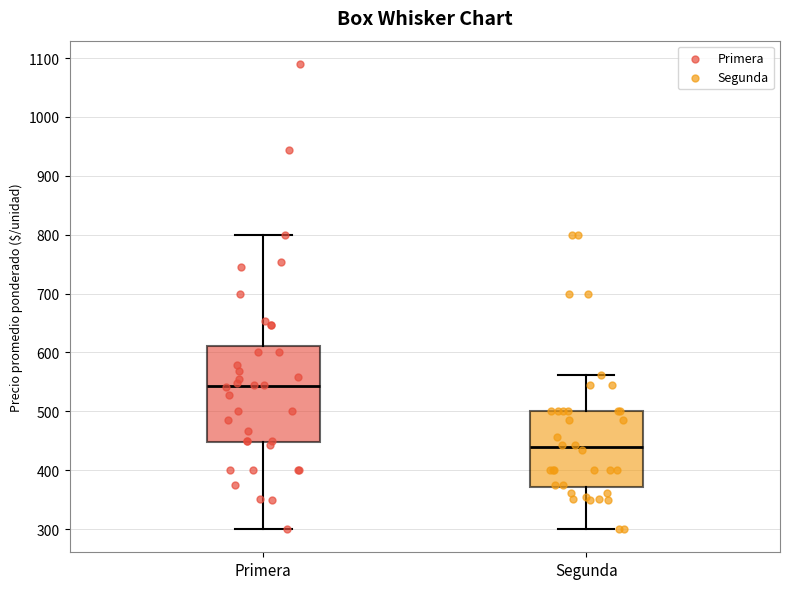

Which box's median line is the lowest?

Segunda